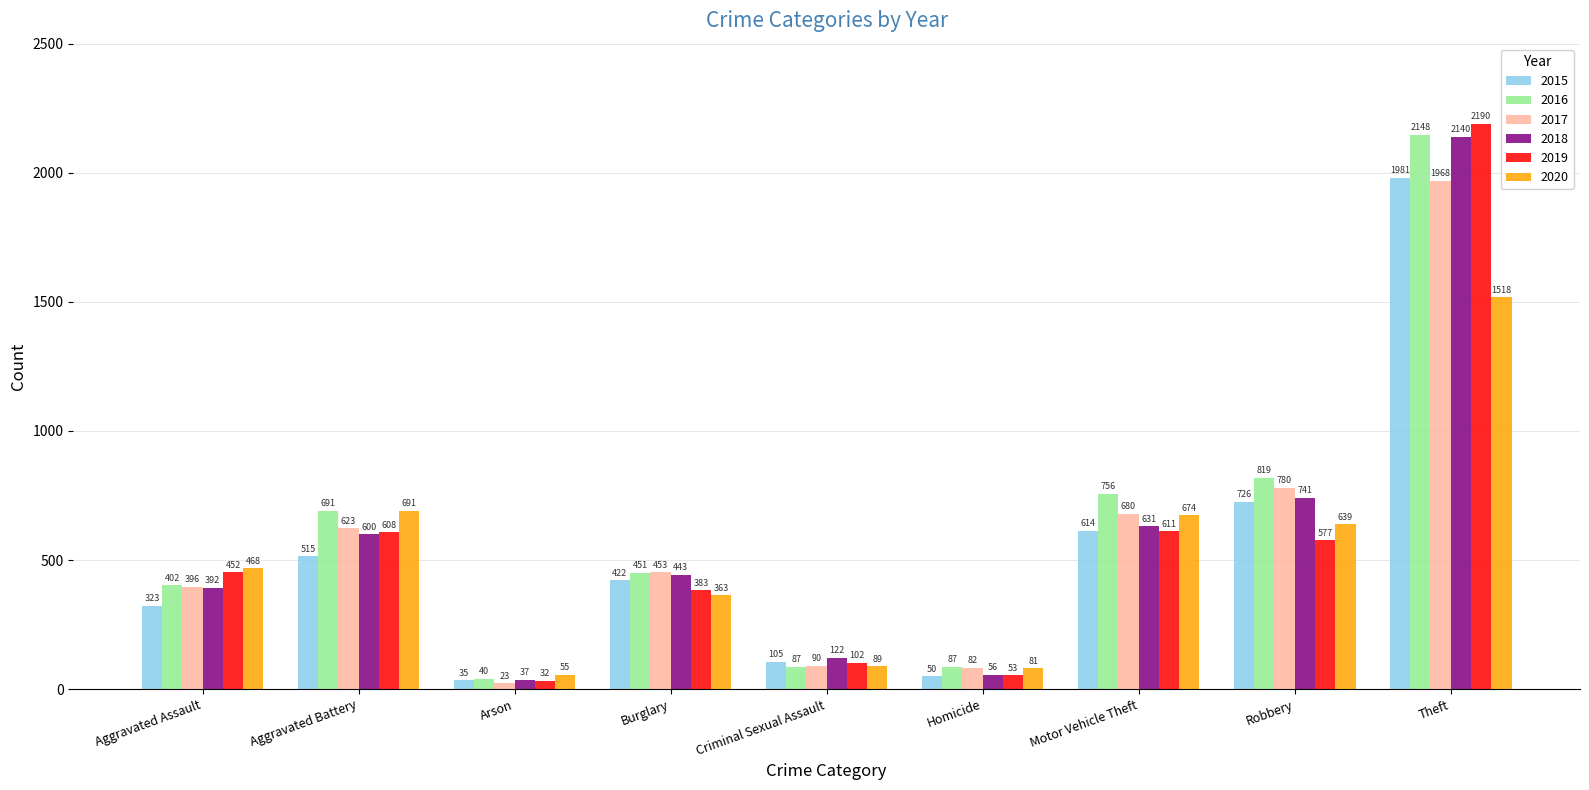

Where is 2019 nearest to the value 1111?

Motor Vehicle Theft